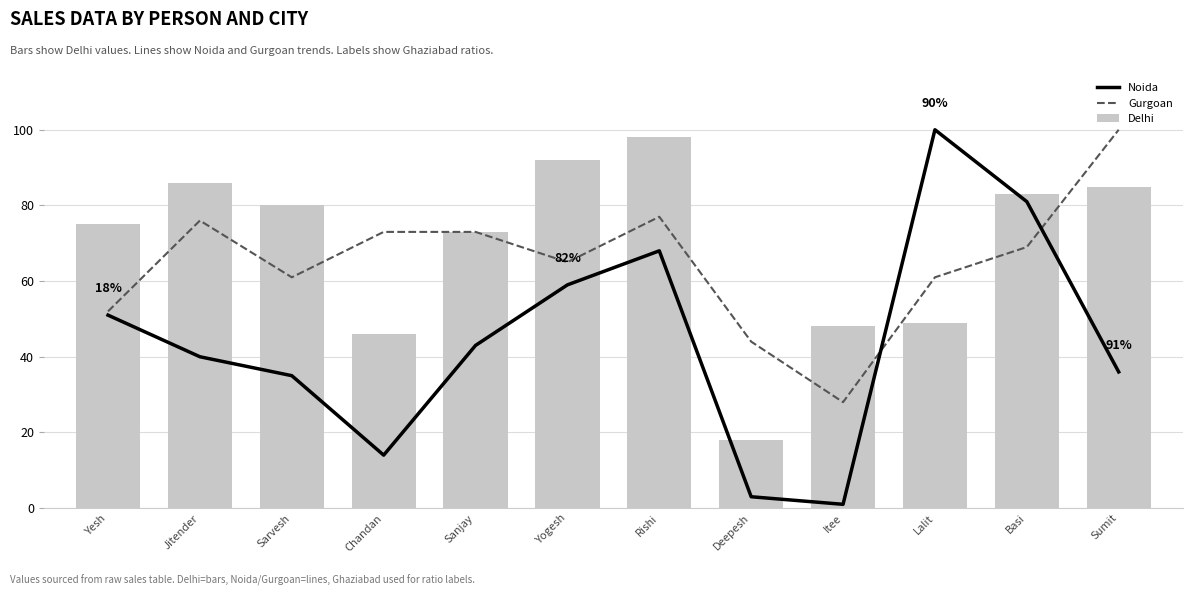

Which label corresponds to the smallest value in the chart?

Itee